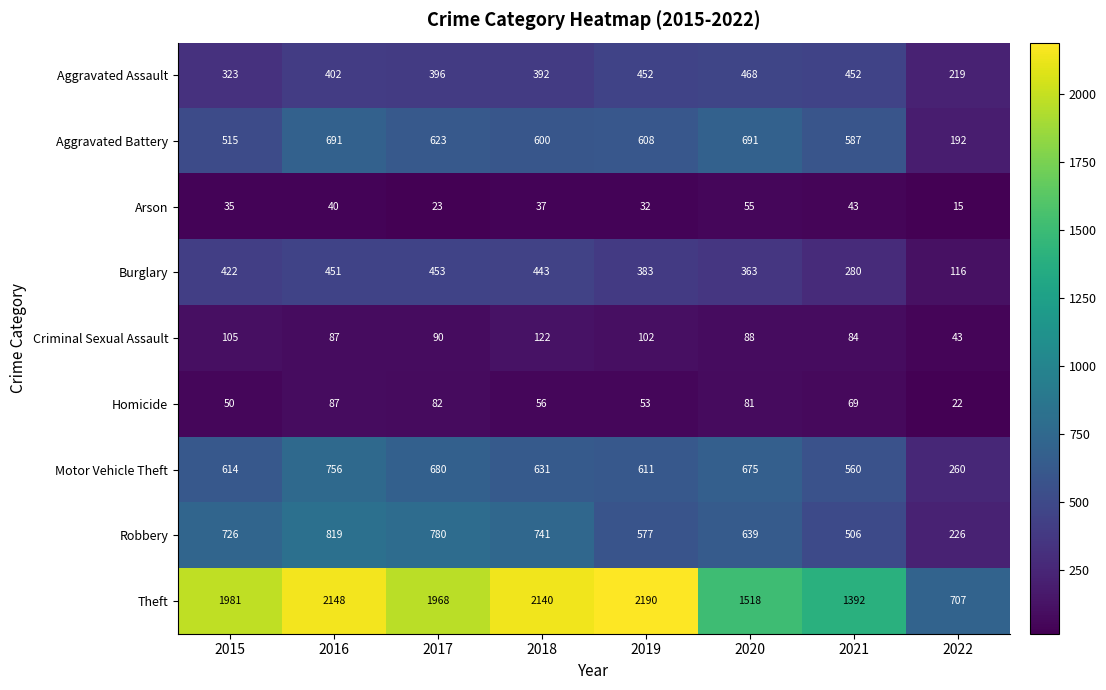

Which series has the widest spread of values?

Theft